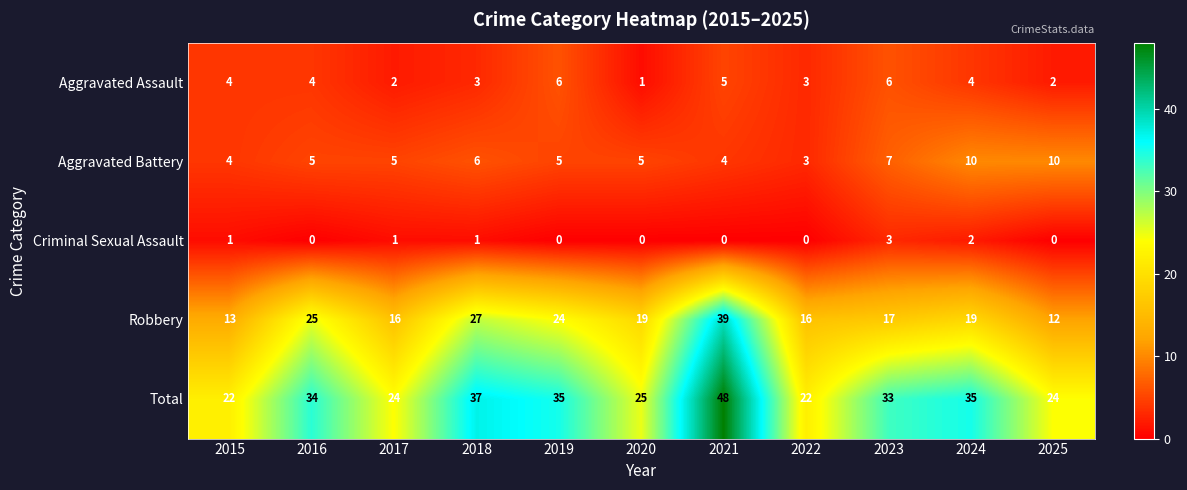

What is the approximate value of Total at 2016, to the nearest 5?

35